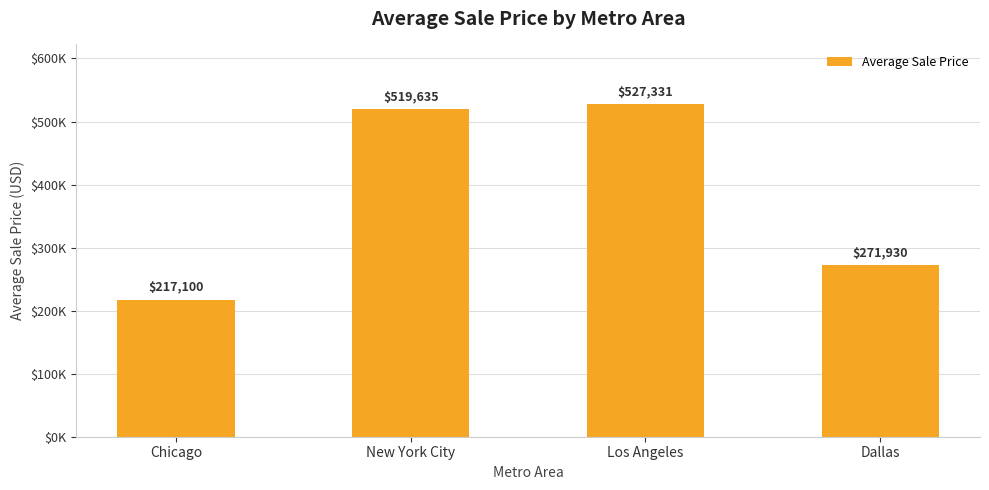

Which has a higher value, Los Angeles or New York City?

Los Angeles